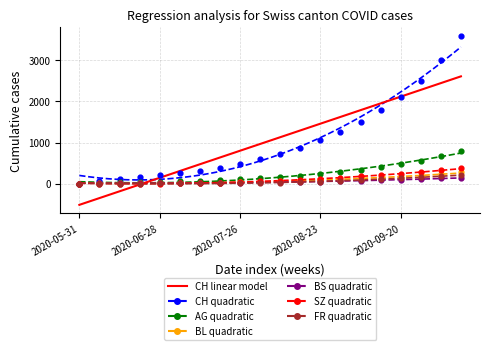

Which series contains the lowest Y value?

CH